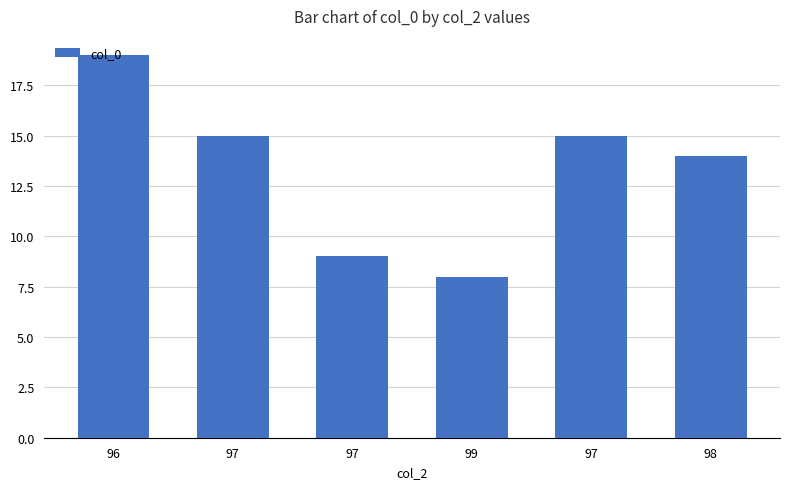

What is the difference between the values at 99 and 97?

7